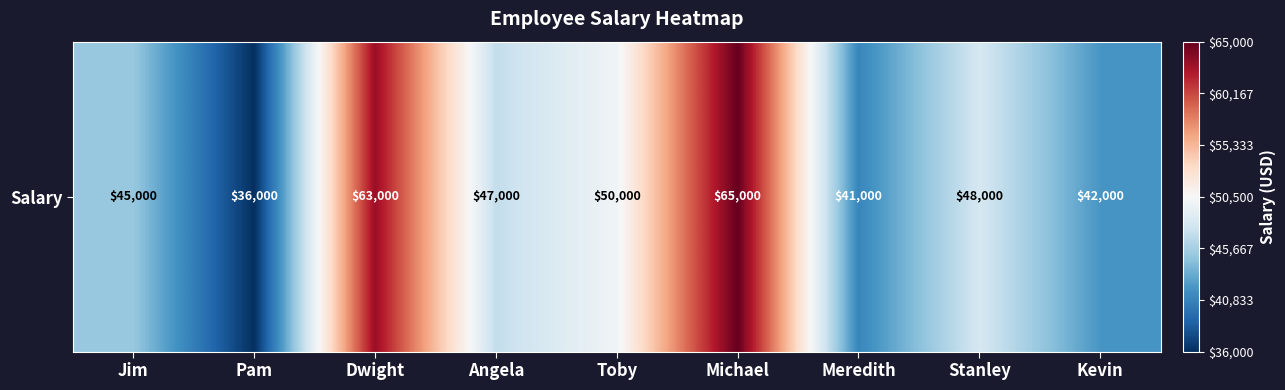

What is the sum of the values at Michael and Pam?

101000